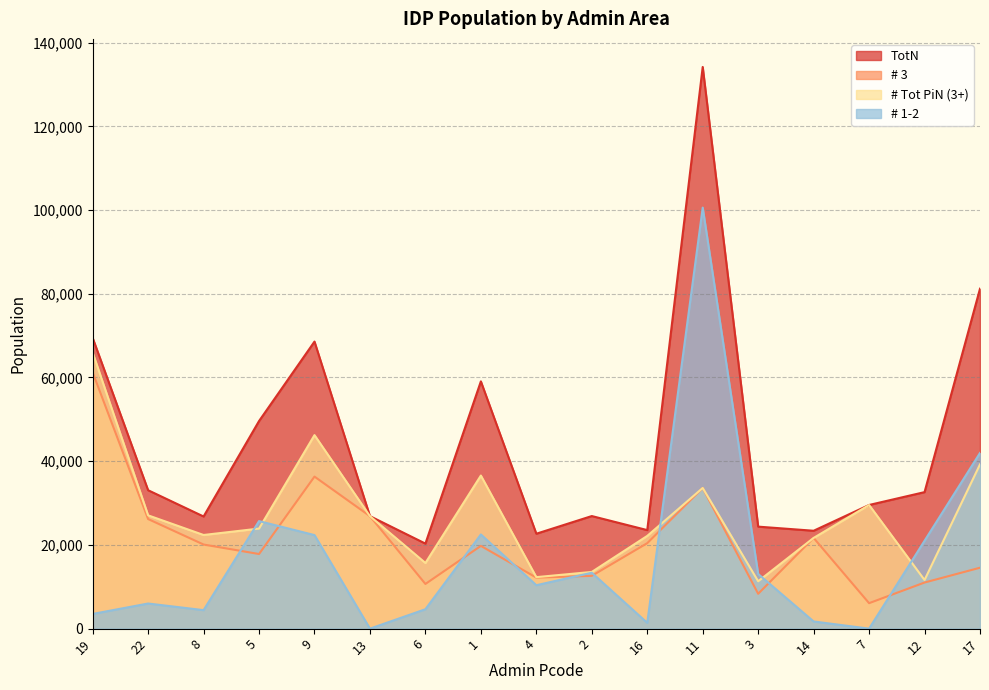

At how many categories does at least one series exceed 23181?

15